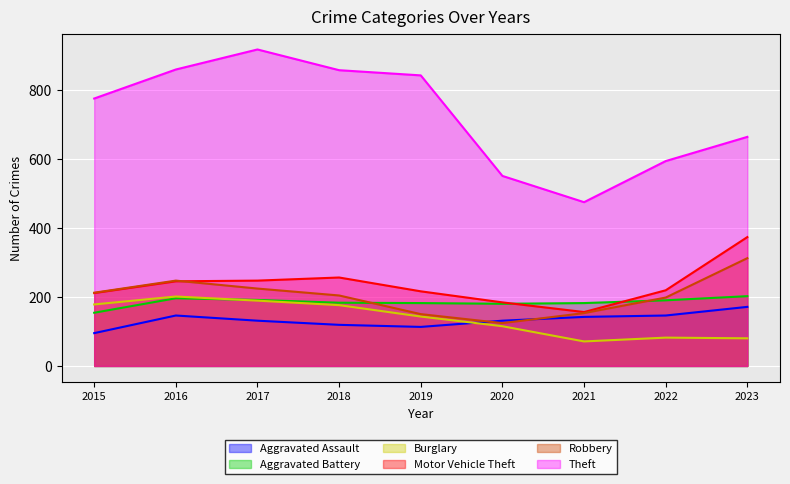

What is the difference between the Theft values at 2023 and 2017?

253